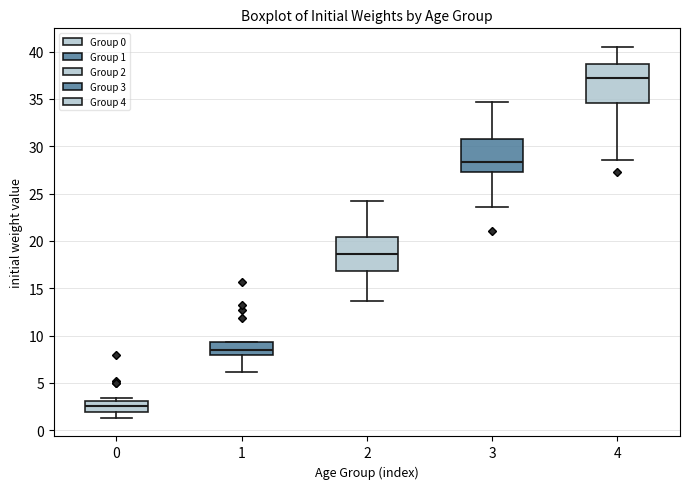

Reading left to right, read every box against the y-axis: the position of its median line, the range the box covers, and the ends of its whiskers. The values are not printed on the chart, so give them approximately, as read against the axis.

0: median 2.5, box 2.0 to 3.0, whiskers 1.5 to 3.5
1: median 8.5, box 8.0 to 9.5, whiskers 6.0 to 9.5
2: median 18.5, box 17.0 to 20.5, whiskers 13.5 to 24.0
3: median 28.5, box 27.0 to 30.5, whiskers 23.5 to 34.5
4: median 37.0, box 34.5 to 38.5, whiskers 28.5 to 40.5